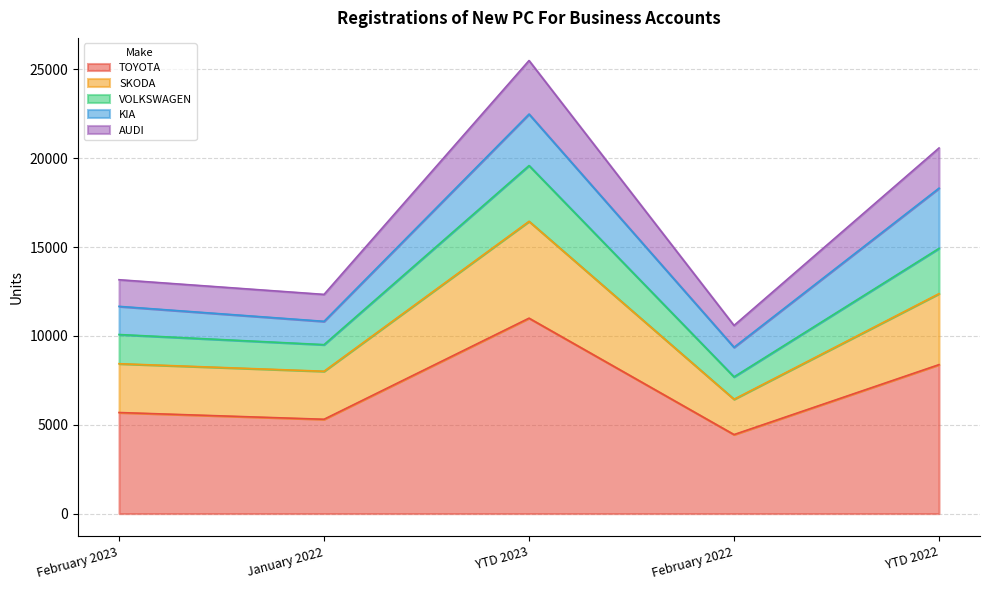

Between YTD 2023 and February 2023, which is larger?

YTD 2023